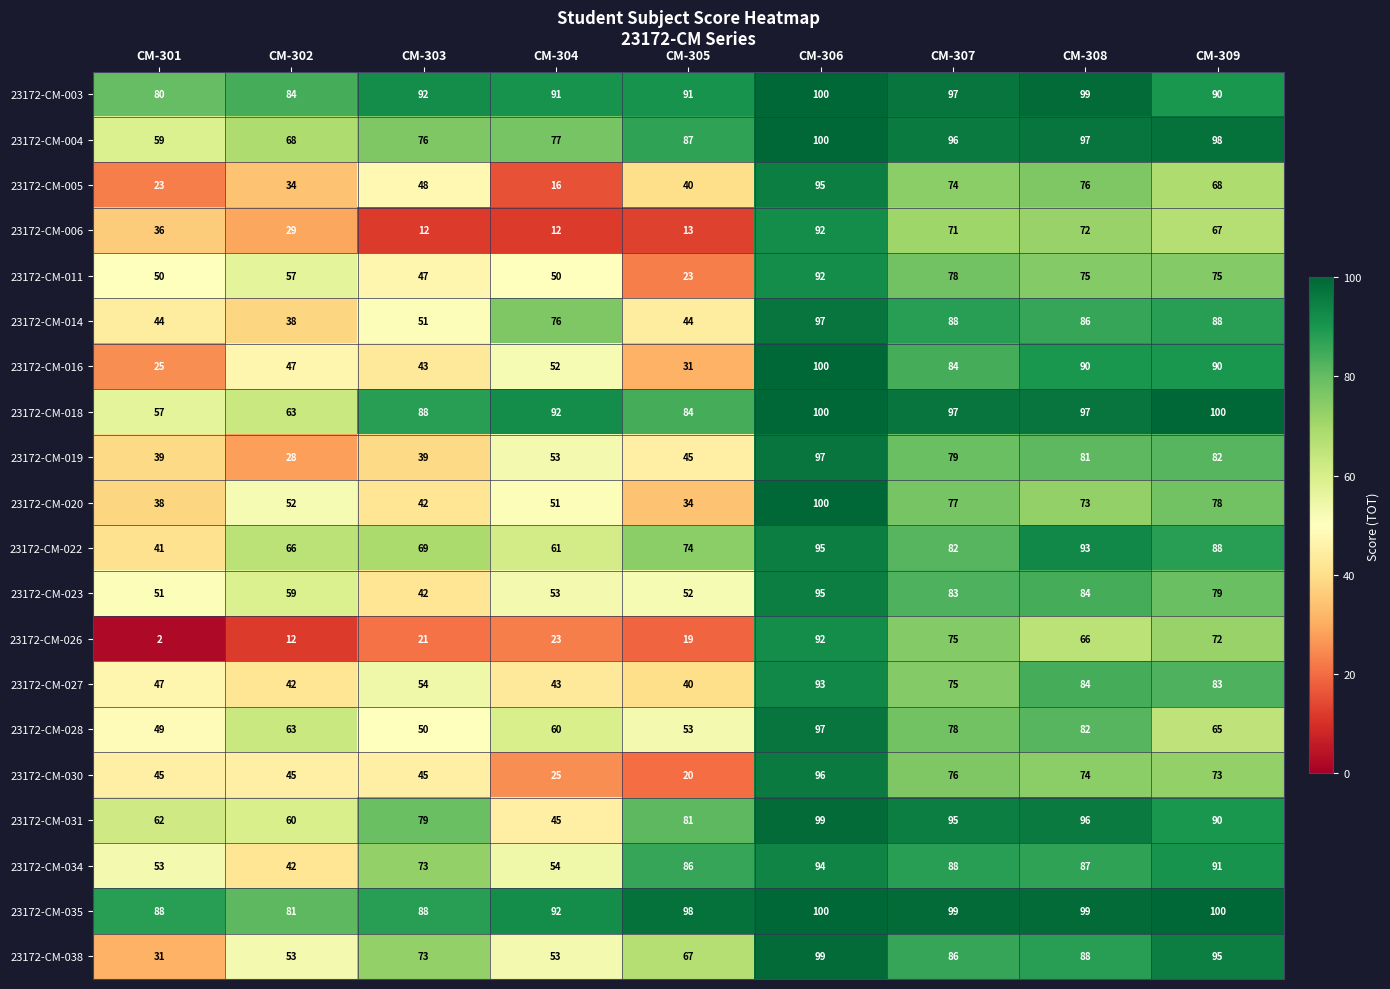

What is the total value across all series at CM-305?

1082